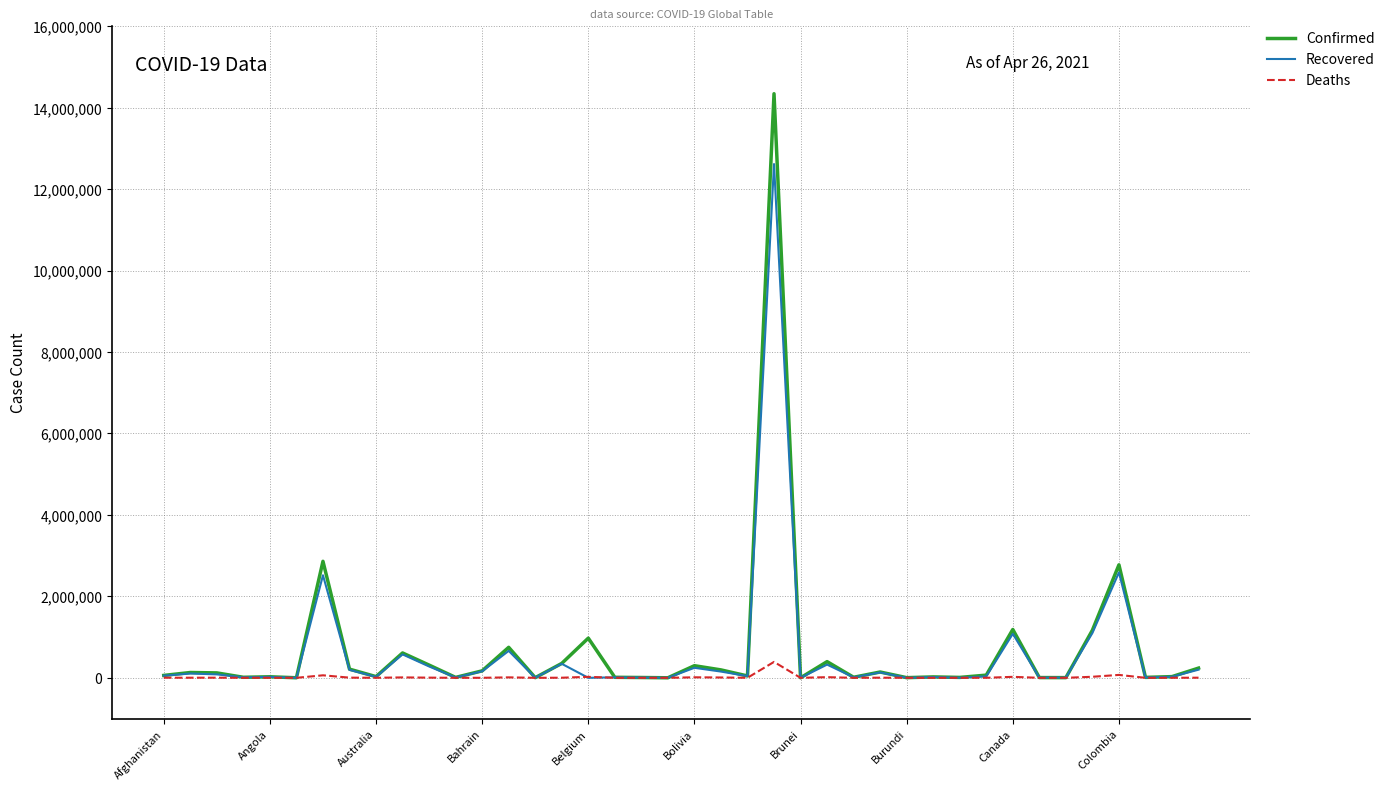

What is the difference between the second highest and minimum values in the Recovered series?

2588204